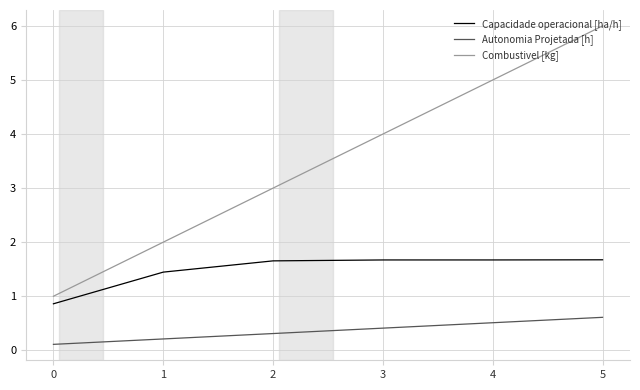

Is the value of Combustivel [kg] at 3 greater than the value of Capacidade operacional [ha/h] at 0?

Yes